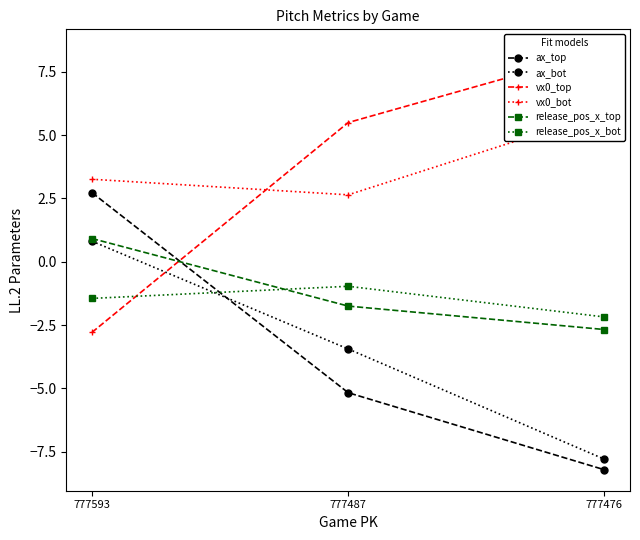

At which label does release_pos_x_bot reach its peak?

777487